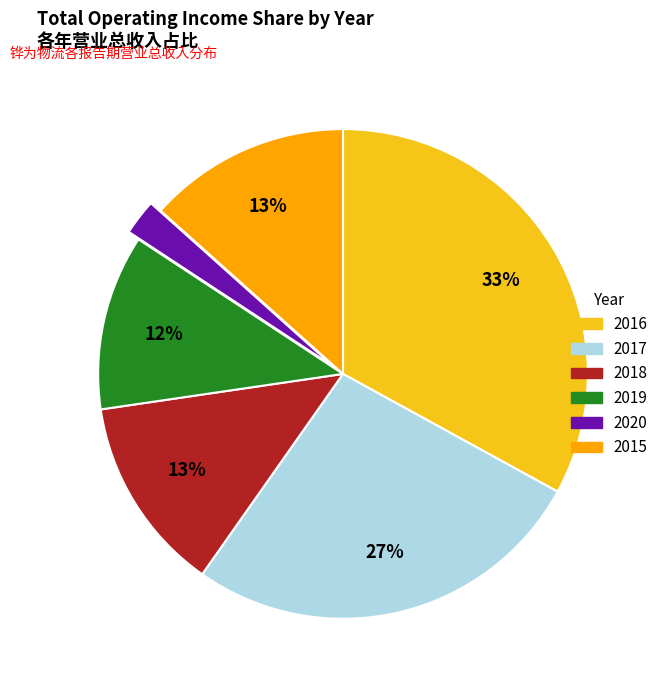

To the nearest percent, what portion does 2018 represent?

13%